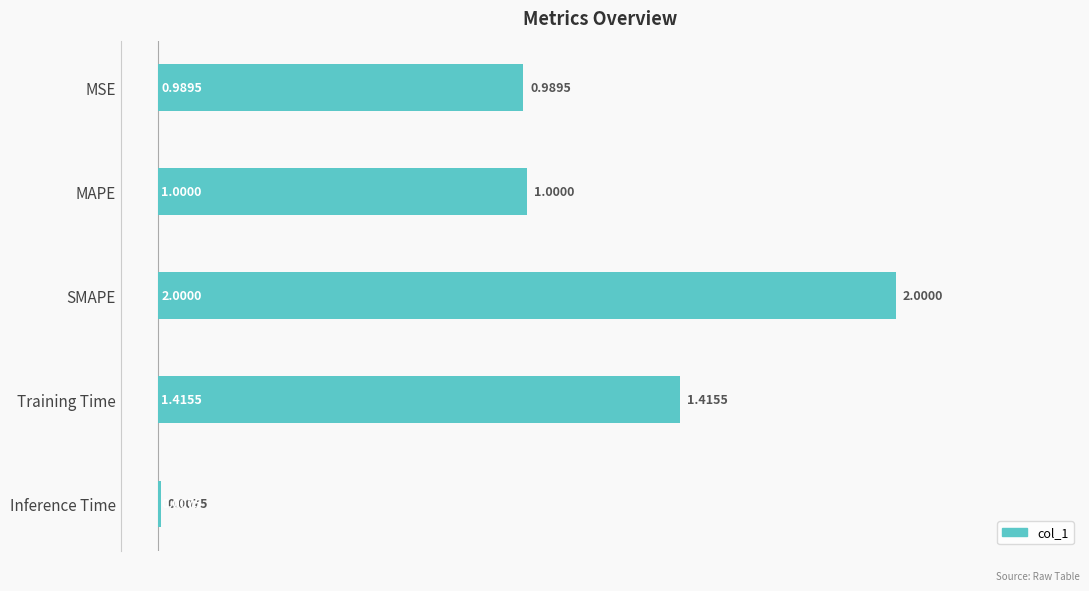

Between MAPE and Training Time, which is larger?

Training Time